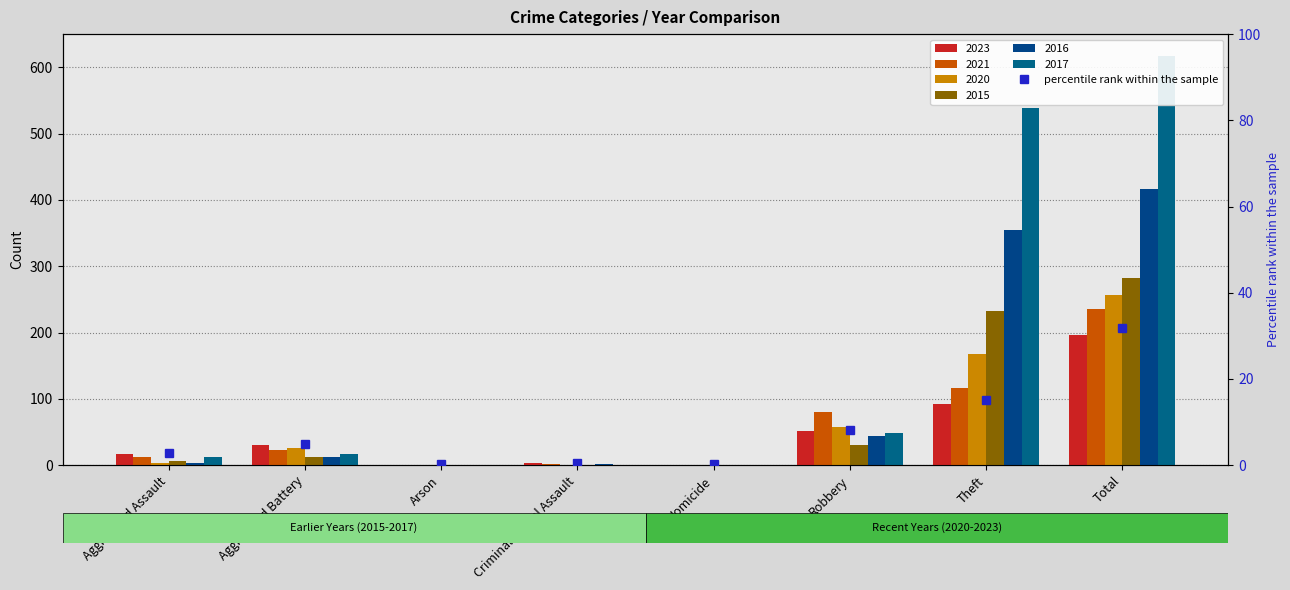

Is it true that the value at Aggravated Battery is 4.9?

True